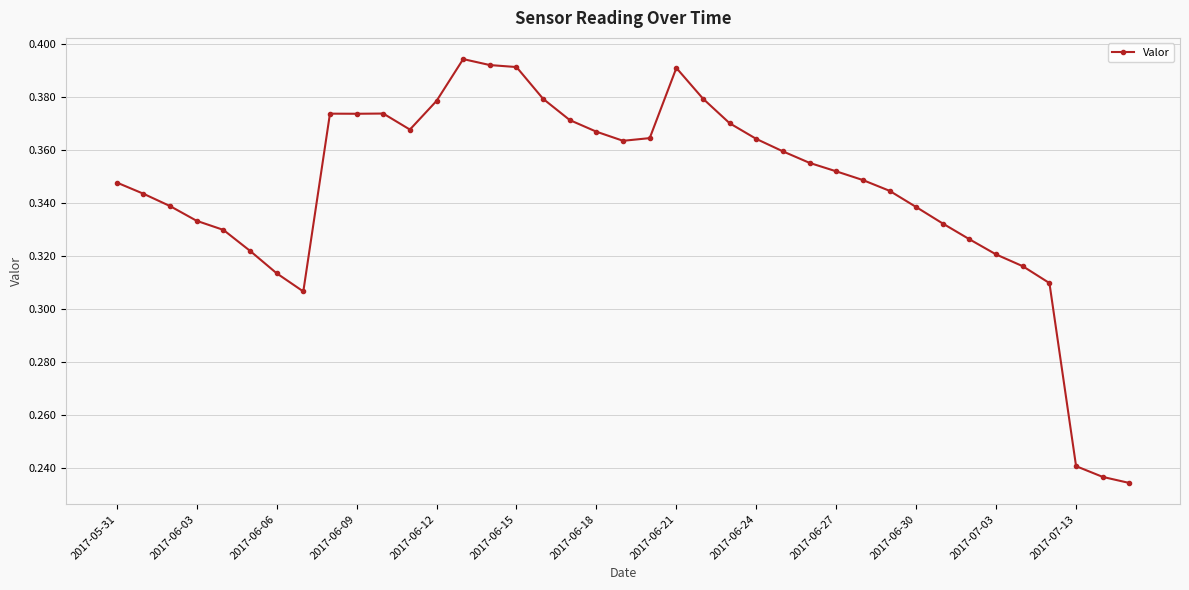

Is this an area chart (filled region under the line)?

No